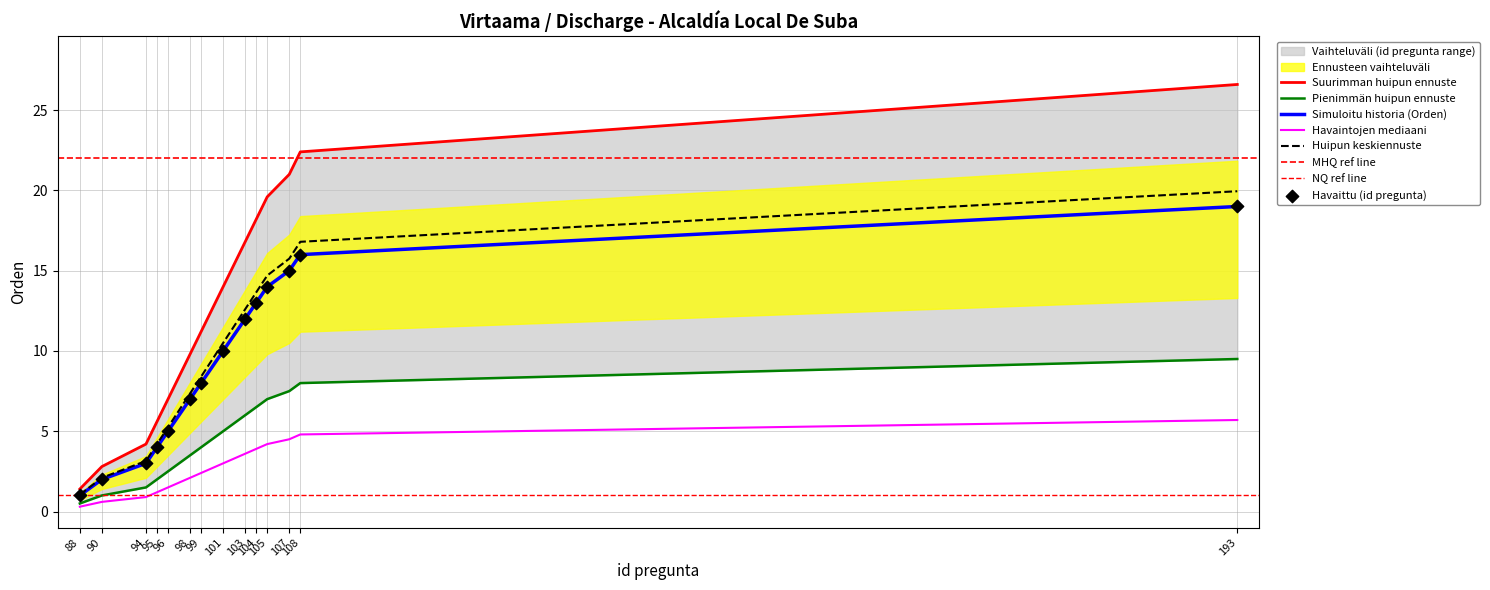

What is the change in value from 90 to 193?

+23.8